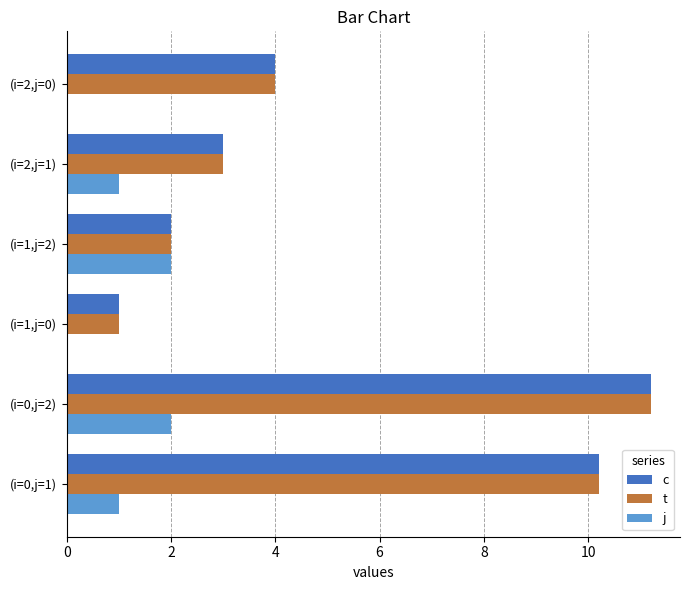

What is the sum of all j values?

6.0